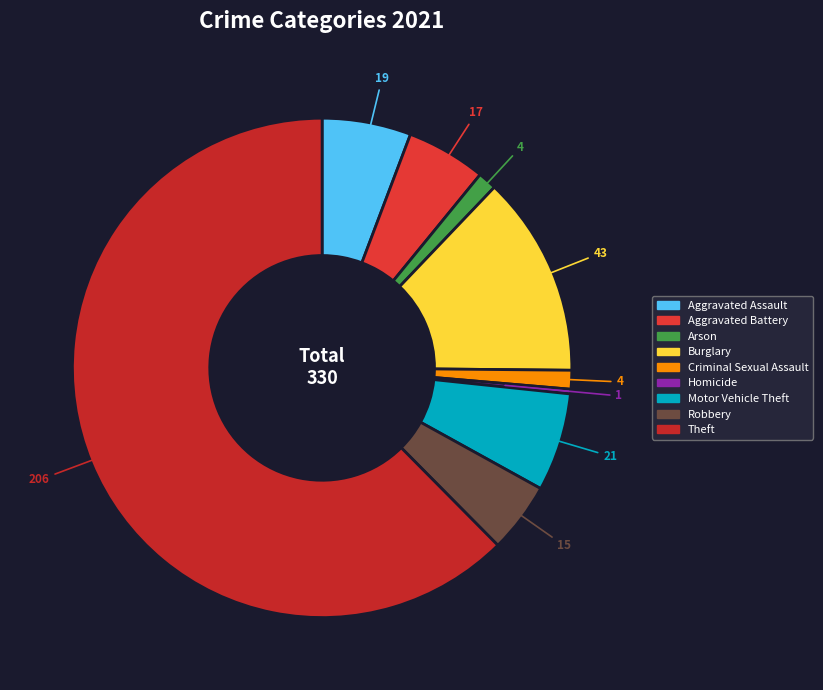

To the nearest percent, what is the combined percentage of Motor Vehicle Theft and Criminal Sexual Assault?

8%